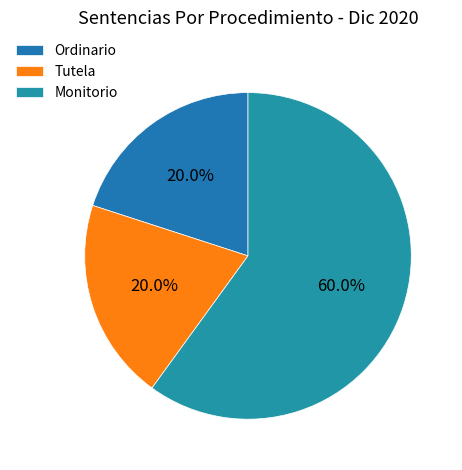

To the nearest percent, what portion does Ordinario represent?

20%